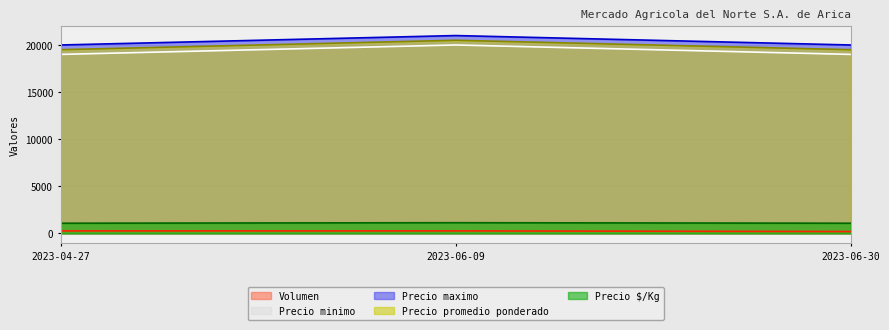

Which series has the largest total across all categories?

Precio maximo